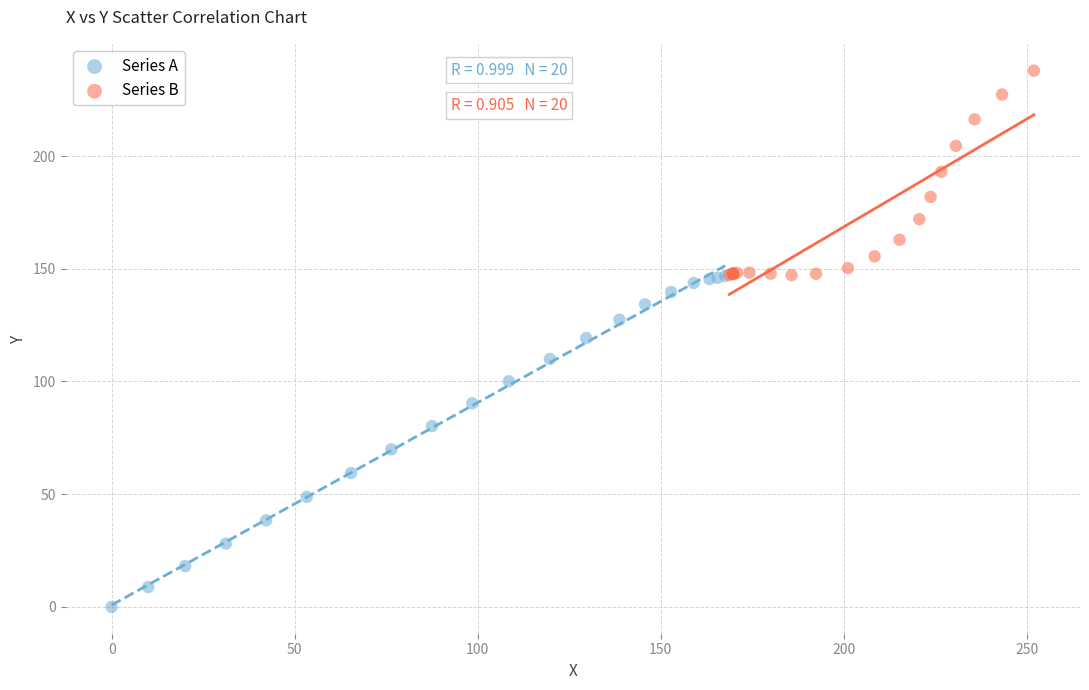

Which series contains the highest Y value?

Series B